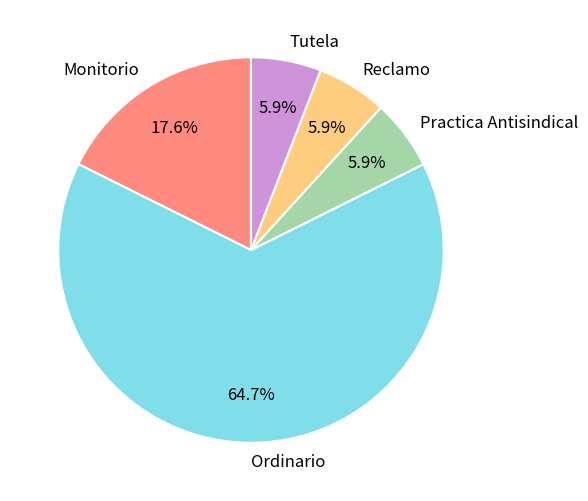

Between Ordinario and Reclamo, which is larger?

Ordinario